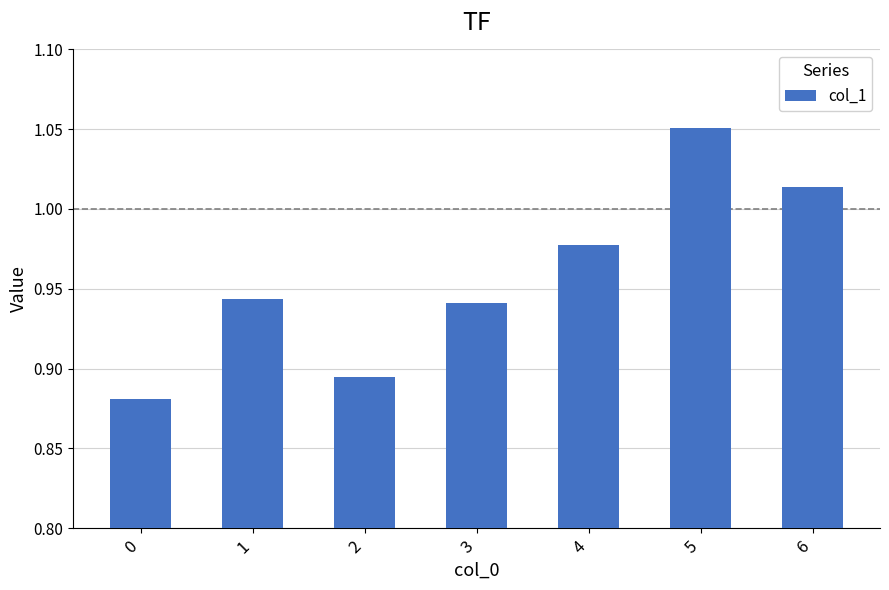

List the labels in order of value, largest first.

5, 6, 4, 1, 3, 2, 0